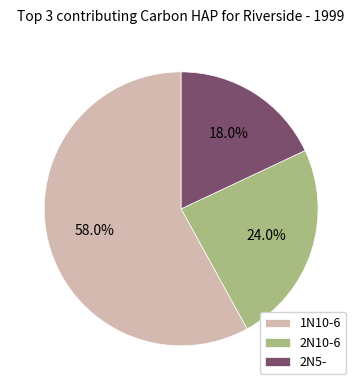

Rank the categories by value from lowest to highest.

2N5-, 2N10-6, 1N10-6